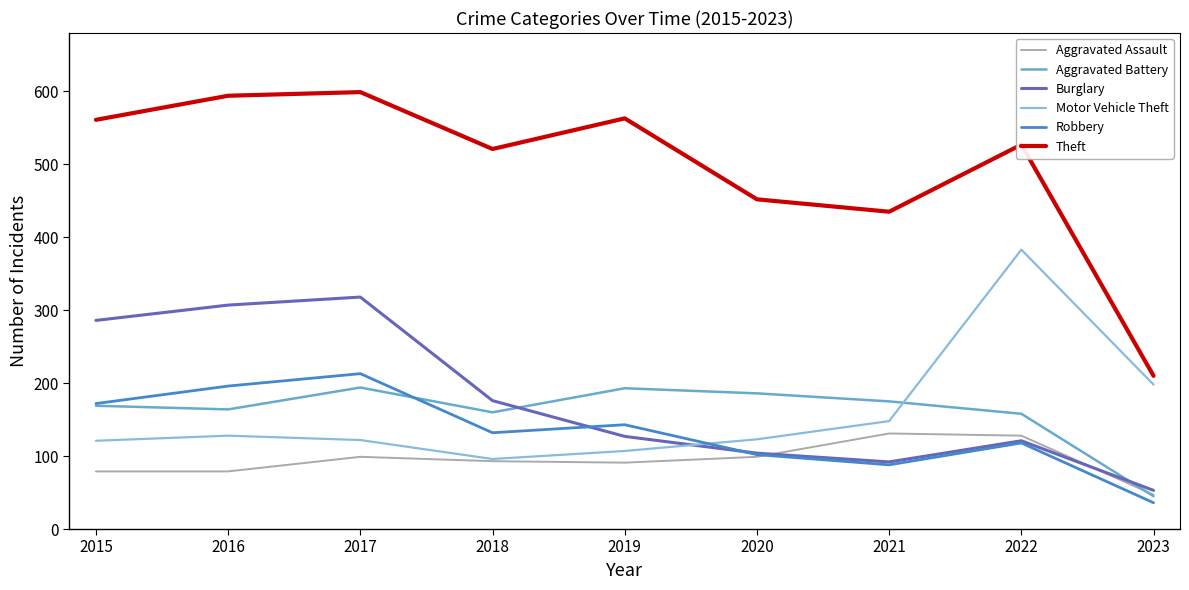

What is the highest value of the Burglary series?

318